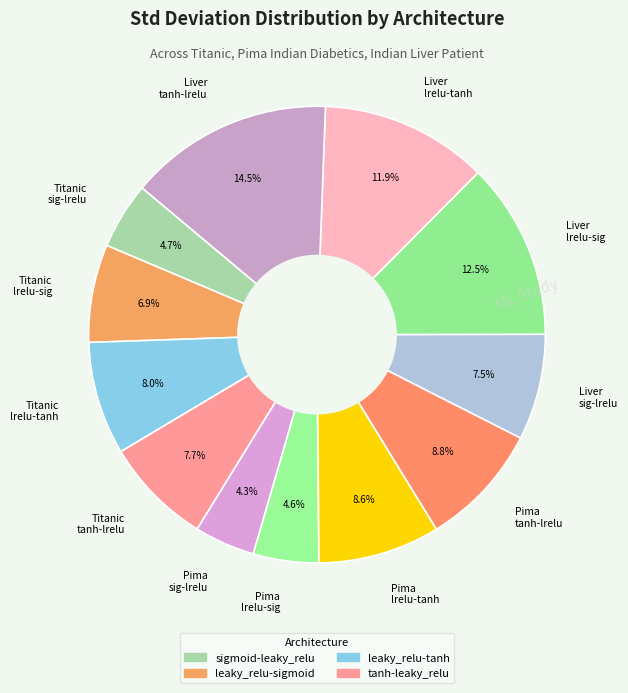

Which has a higher value, Titanic tanh-lrelu or Titanic lrelu-sig?

Titanic tanh-lrelu